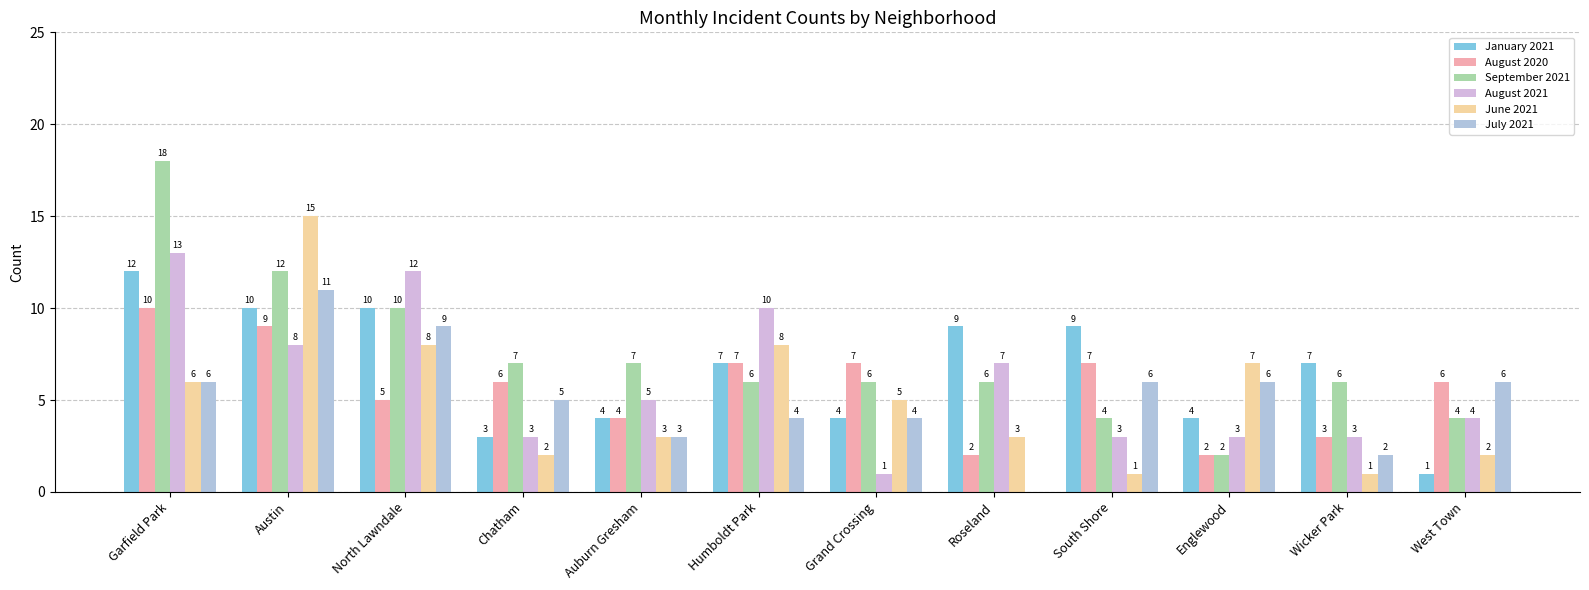

List the labels in order of January 2021 value, smallest first.

West Town, Chatham, Auburn Gresham, Grand Crossing, Englewood, Humboldt Park, Wicker Park, Roseland, South Shore, Austin, North Lawndale, Garfield Park